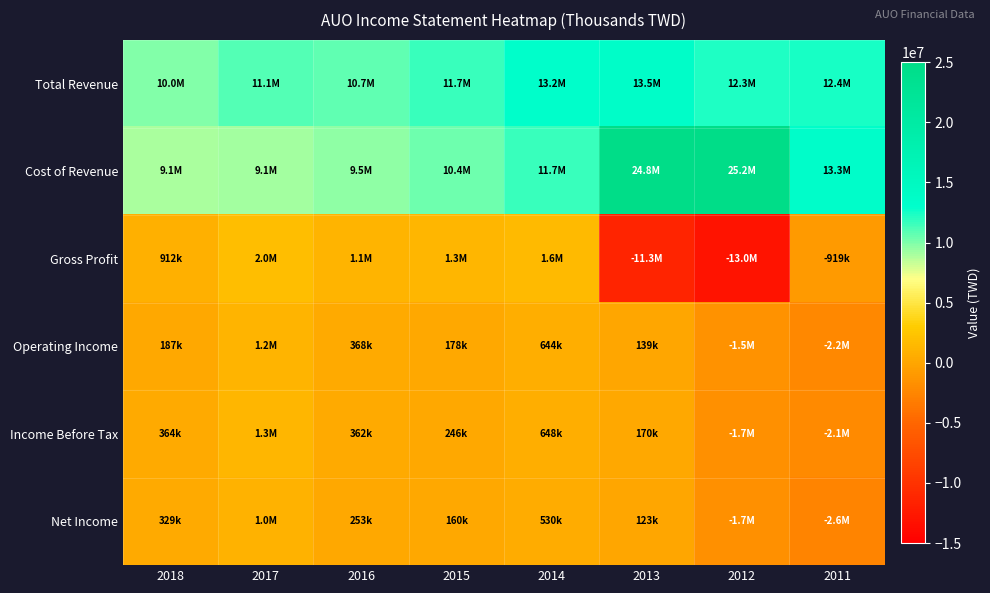

Reading left to right, transcribe all the data shown in this chart.

Total Revenue: 2018=9970400	2017=11052700	2016=10665800	2015=11678800	2014=13229100	2013=13494300	2012=12266200	2011=12382400
Cost of Revenue: 2018=9058400	2017=9074400	2016=9547900	2015=10387700	2014=11656800	2013=24785800	2012=25239000	2011=13301600
Gross Profit: 2018=912000	2017=1978400	2016=1117900	2015=1291100	2014=1572200	2013=-11291500	2012=-12972700	2011=-919200
Operating Income: 2018=186900	2017=1215600	2016=368300	2015=178000	2014=644100	2013=139000	2012=-1512300	2011=-2221000
Income Before Tax: 2018=363500	2017=1275800	2016=362500	2015=246300	2014=647600	2013=169700	2012=-1668900	2011=-2140900
Net Income: 2018=329300	2017=1048800	2016=253400	2015=159800	2014=530400	2013=123300	2012=-1658900	2011=-2639700